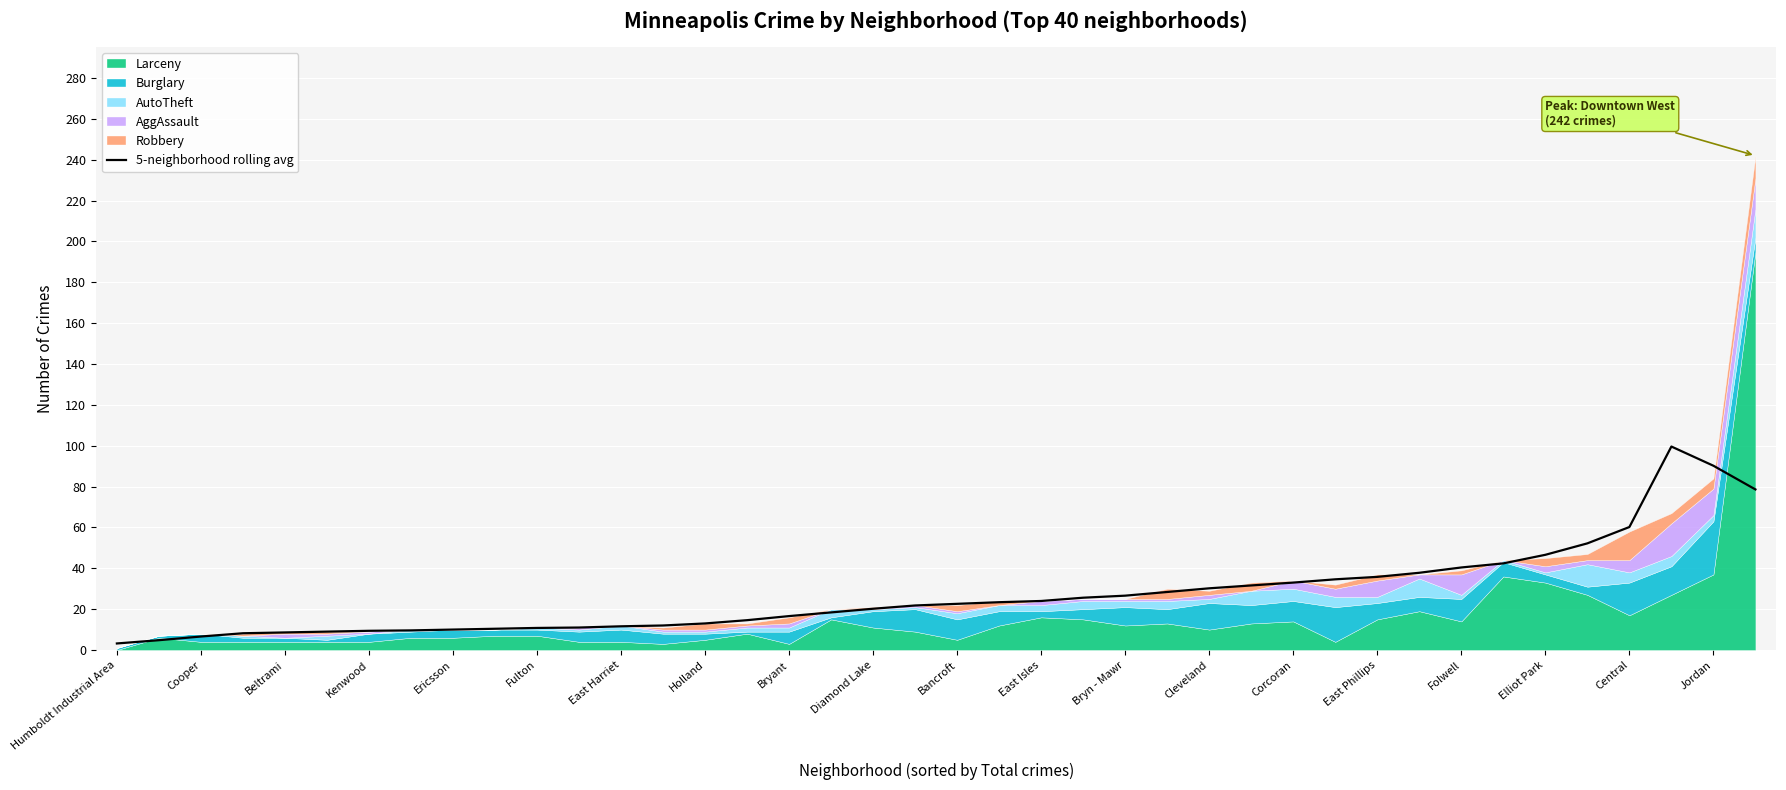

Where is the data nearest to the value 51?

35